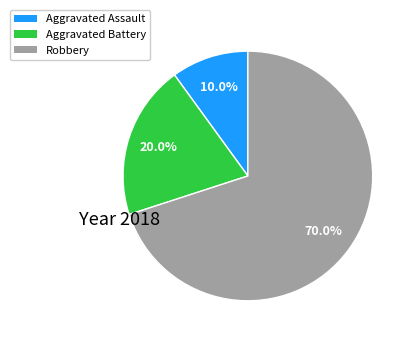

To the nearest percent, what is the combined percentage of Aggravated Battery and Aggravated Assault?

30%